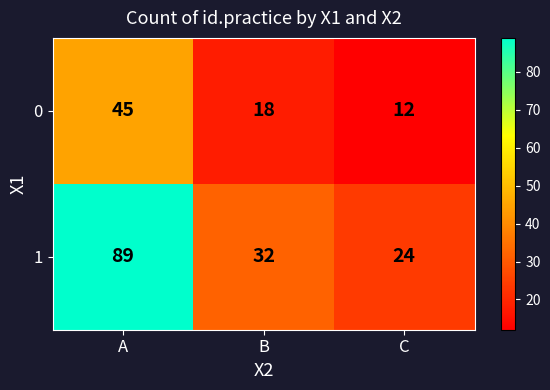

Count the number of data series in this chart.

2